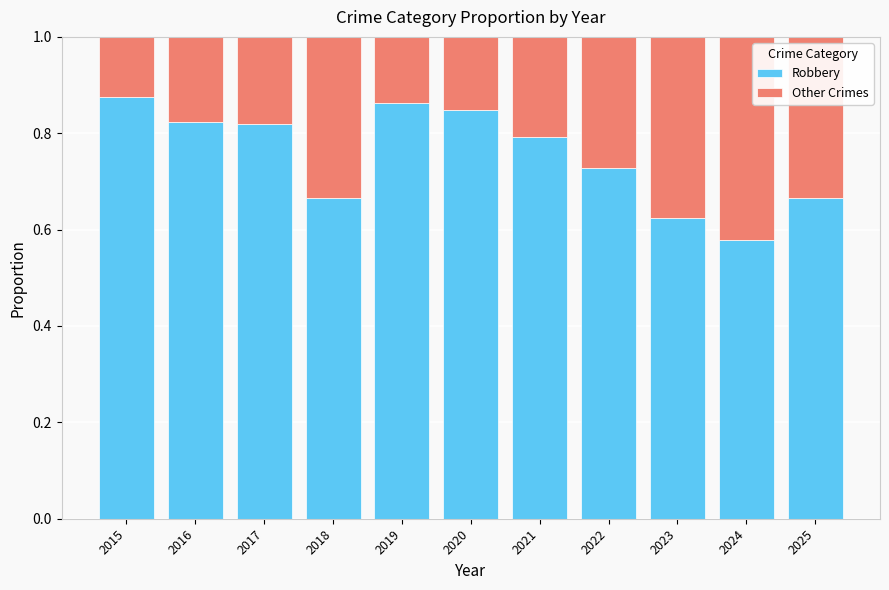

What is the sum of the Robbery values at 2022 and 2017?

1.5